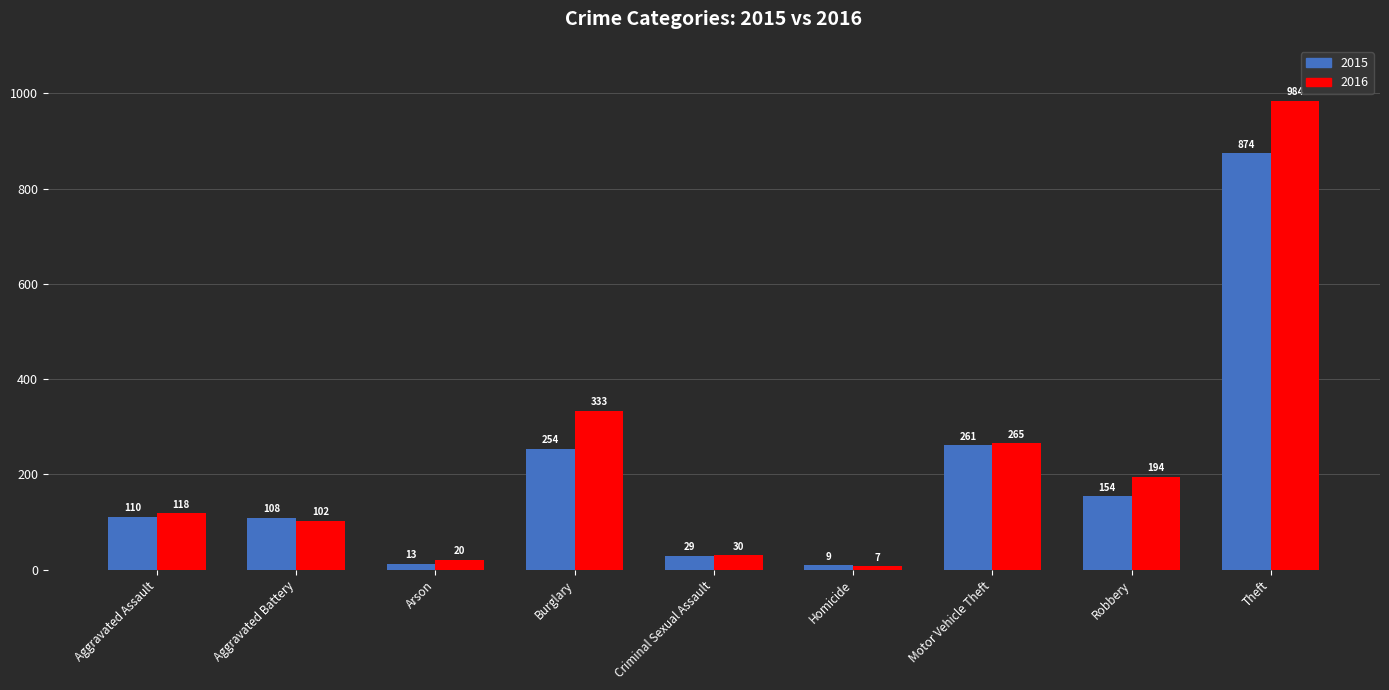

What is the label of the 7th bar from the left?

Motor Vehicle Theft